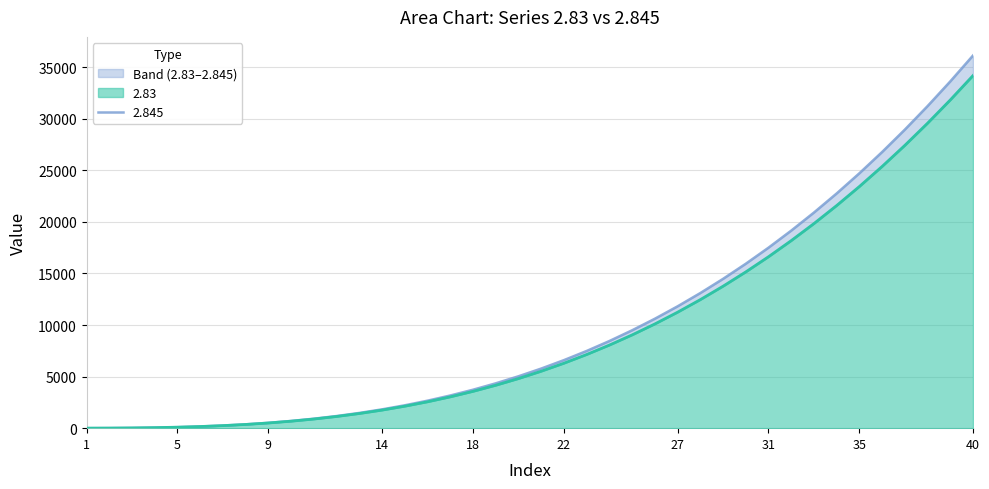

Which series changed the most between 23 and 33?

2.845